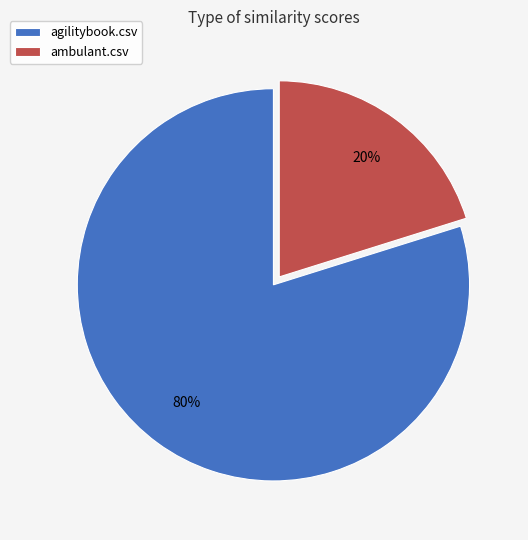

The agilitybook.csv slice represents 80% of the pie. True or false?

True